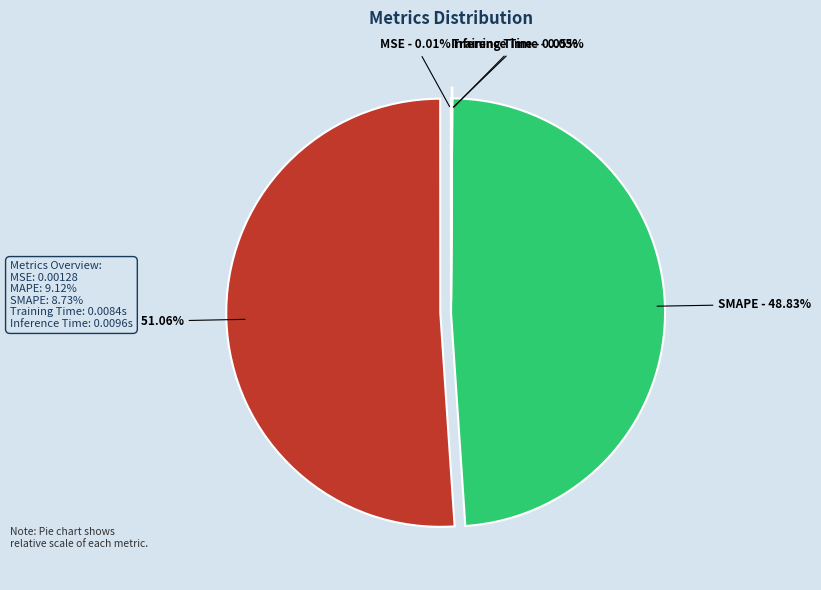

How much of the chart is everything except SMAPE?

51.2%